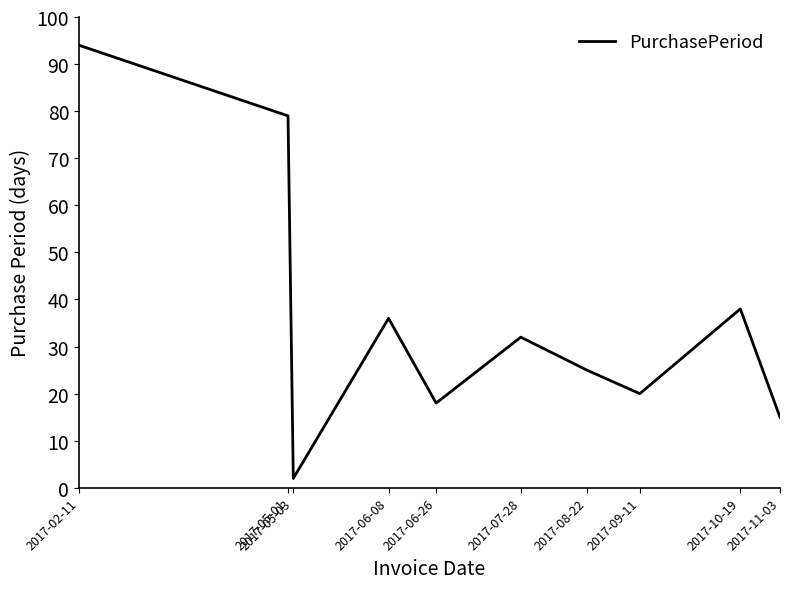

Approximately how many times larger is the value at 2017-10-19 compared to 2017-08-22?

1.5